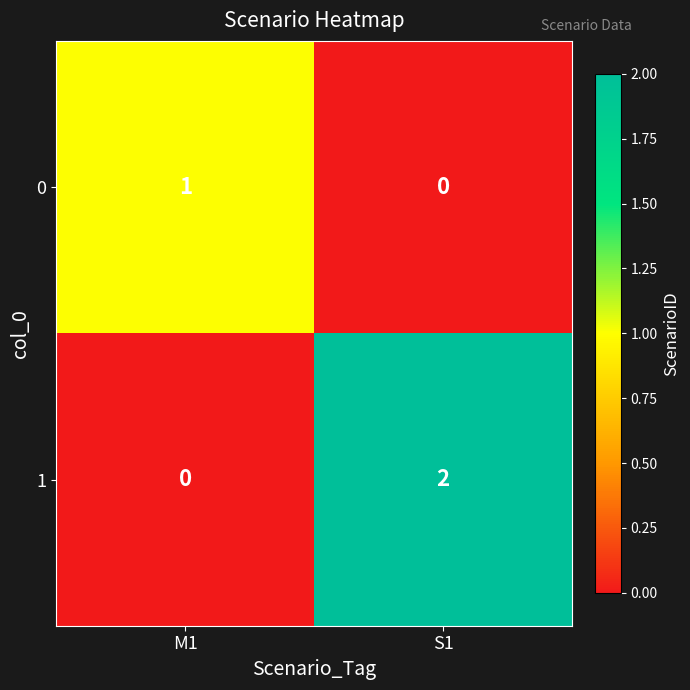

Is it true that 1 equals 3 at S1?

False